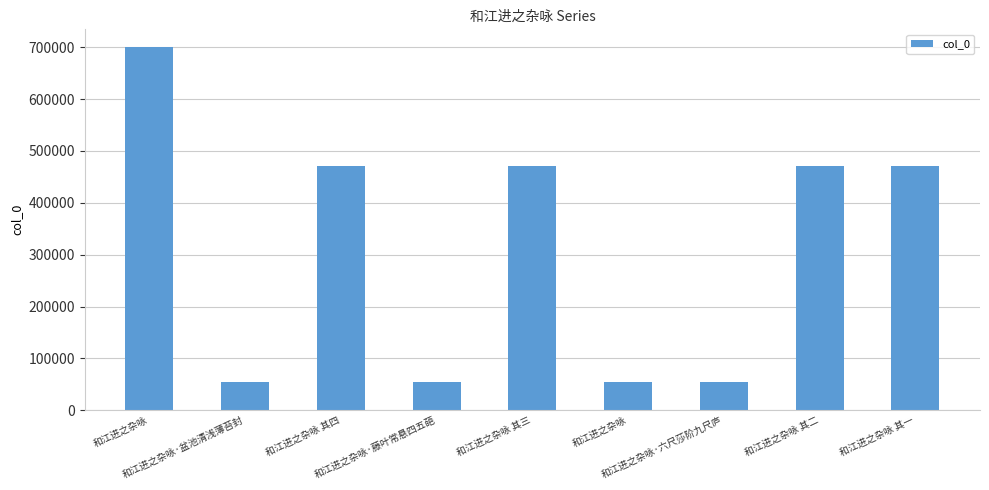

What is the approximate value at 和江进之杂咏, to the nearest 10?

54030